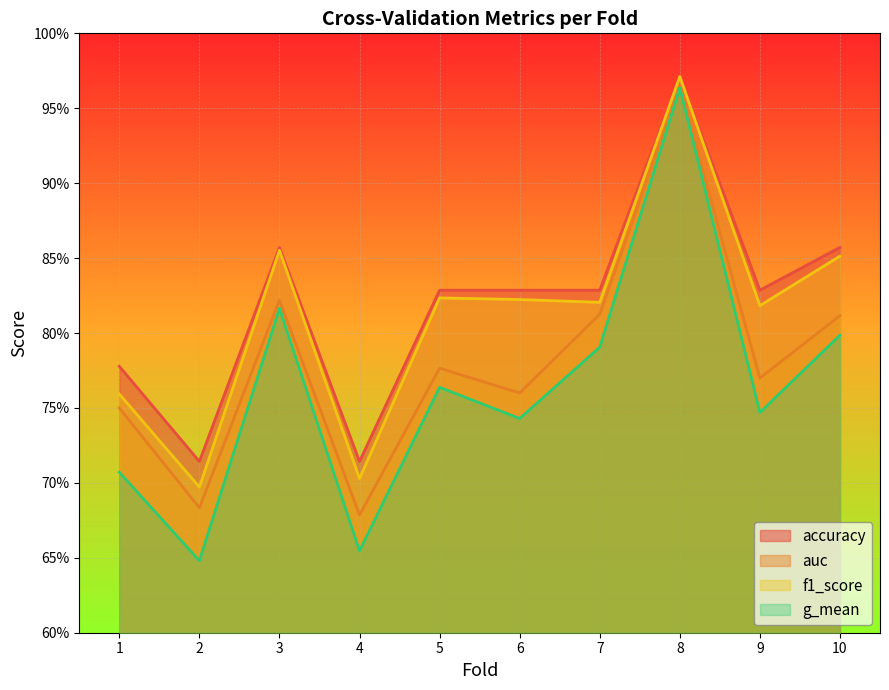

True or false: auc and accuracy cross at least once.

False